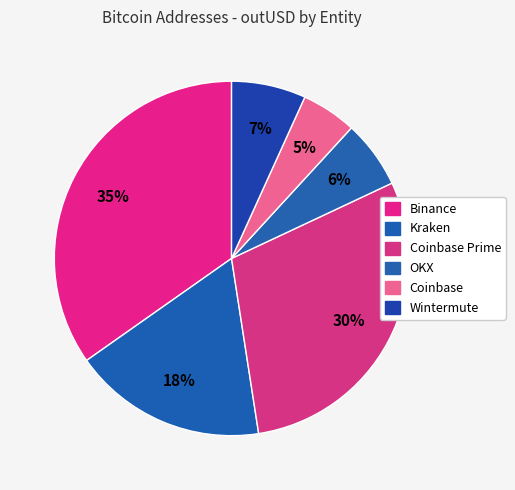

How many slices are in this pie chart?

6